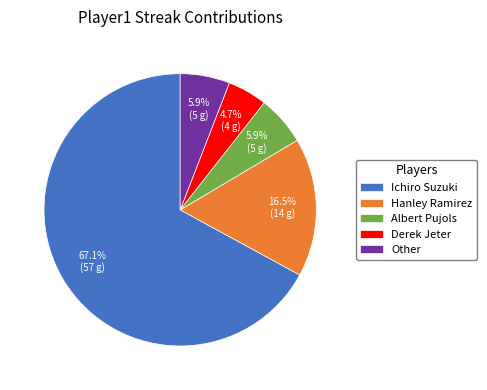

Approximately how many times larger is the value at Hanley Ramirez compared to Derek Jeter?

3.5